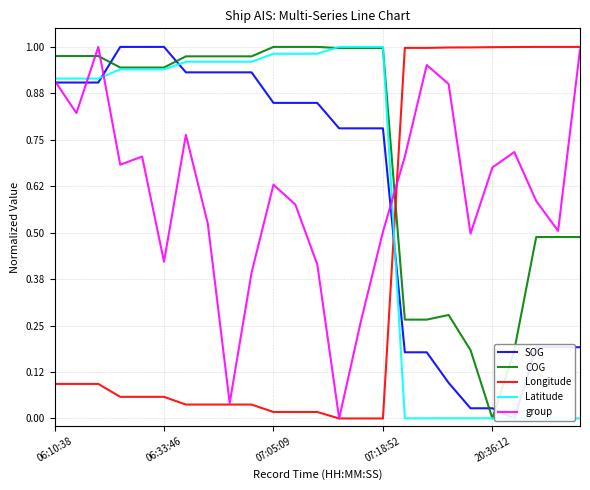

Is it true that group equals 0.2 at 06:33:46?

False